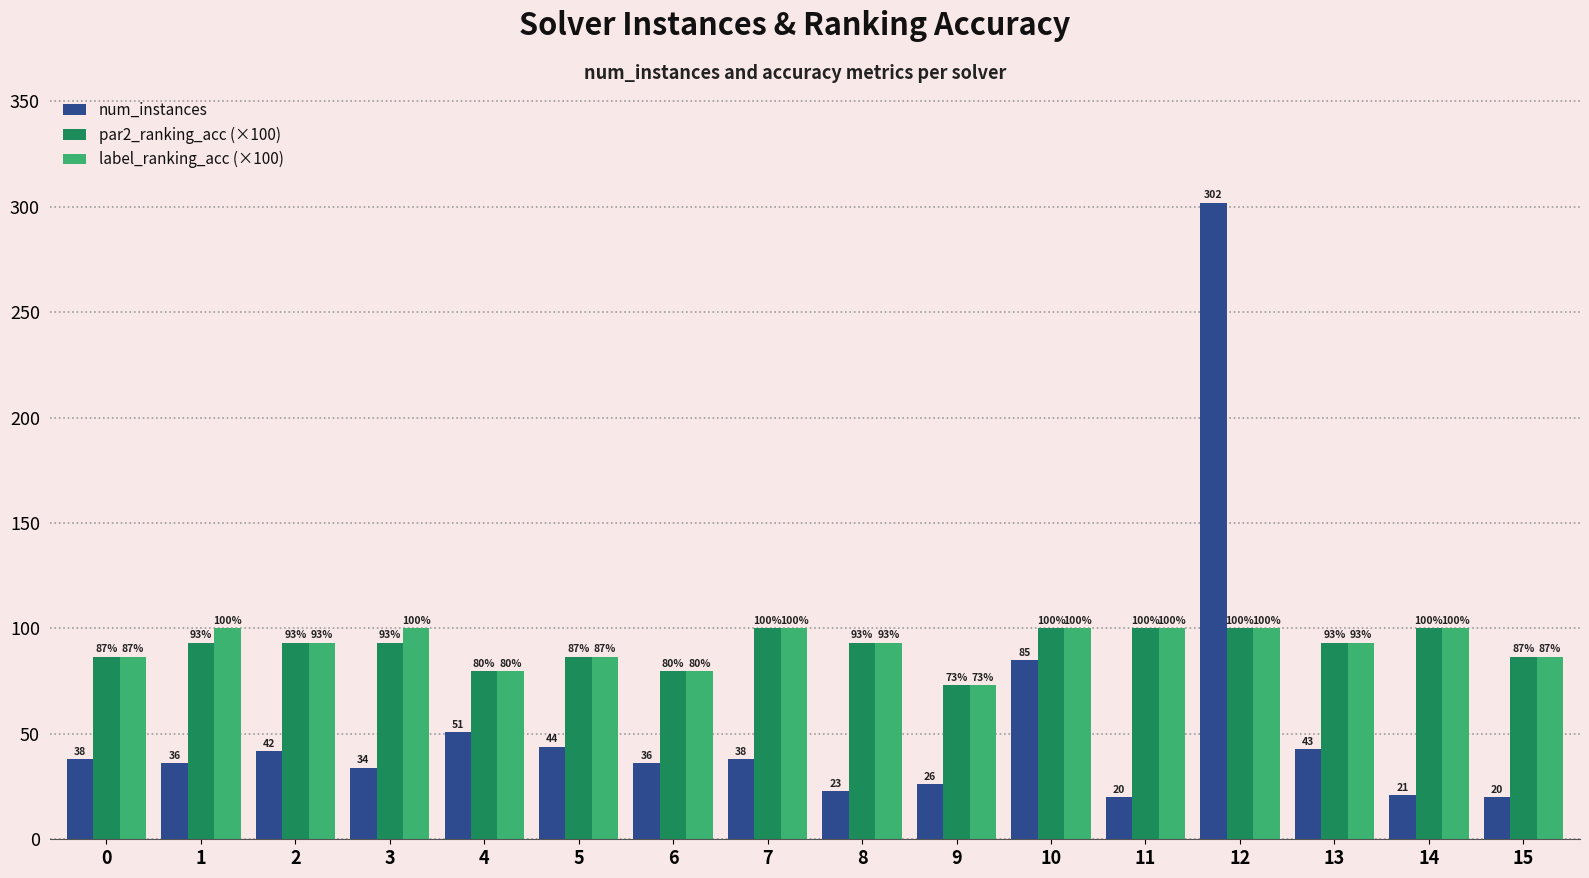

Count the number of categories in the chart.

16